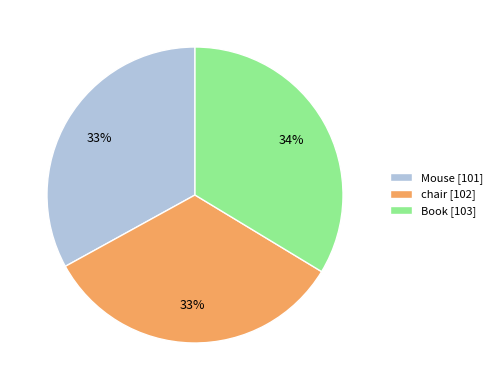

Does any single category account for the majority?

No